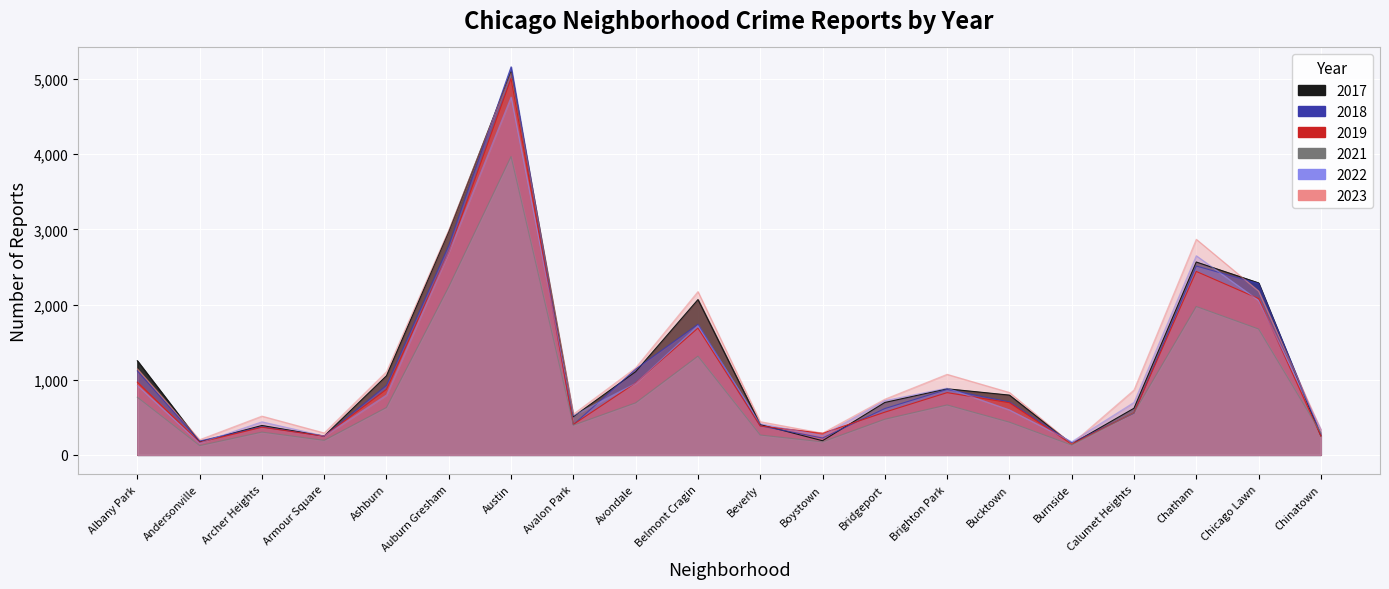

What is the label of the 10th point from the right?

Beverly